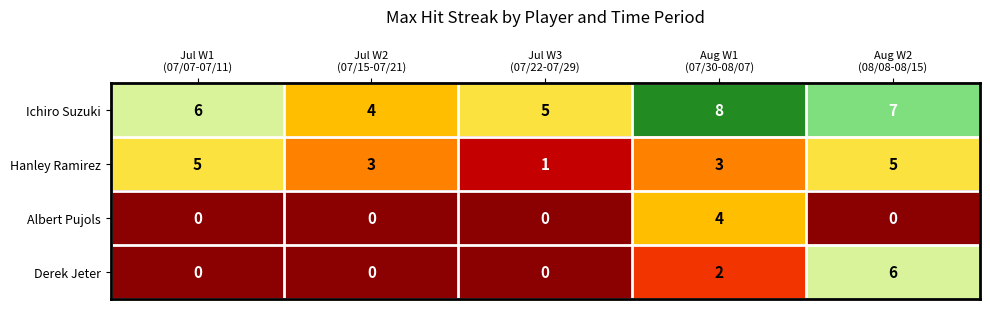

List the series in order of their overall mean, highest first.

Ichiro Suzuki, Hanley Ramirez, Derek Jeter, Albert Pujols